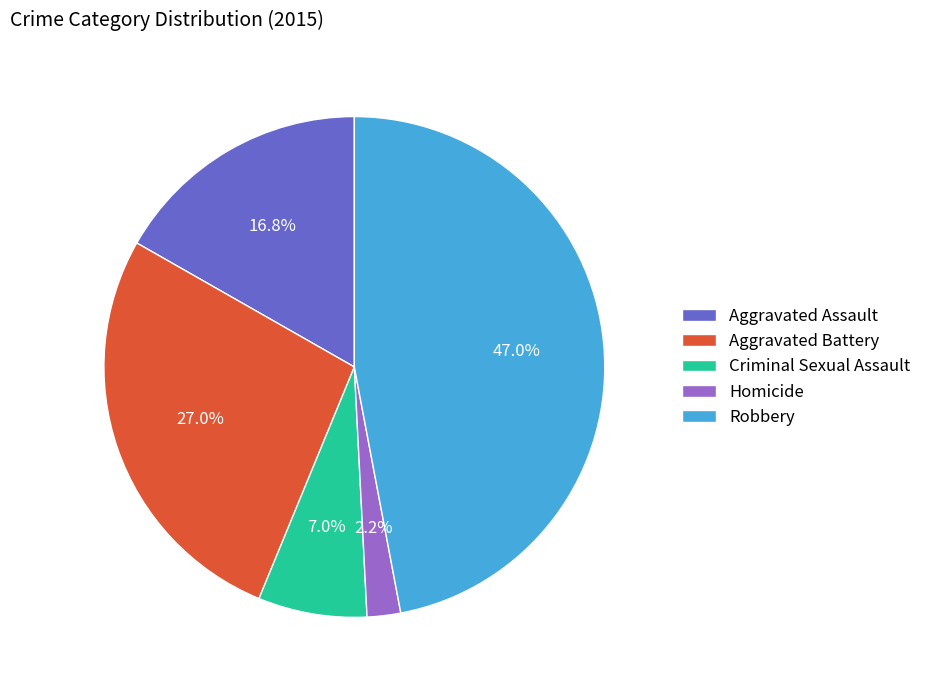

How many segments does this pie chart have?

5